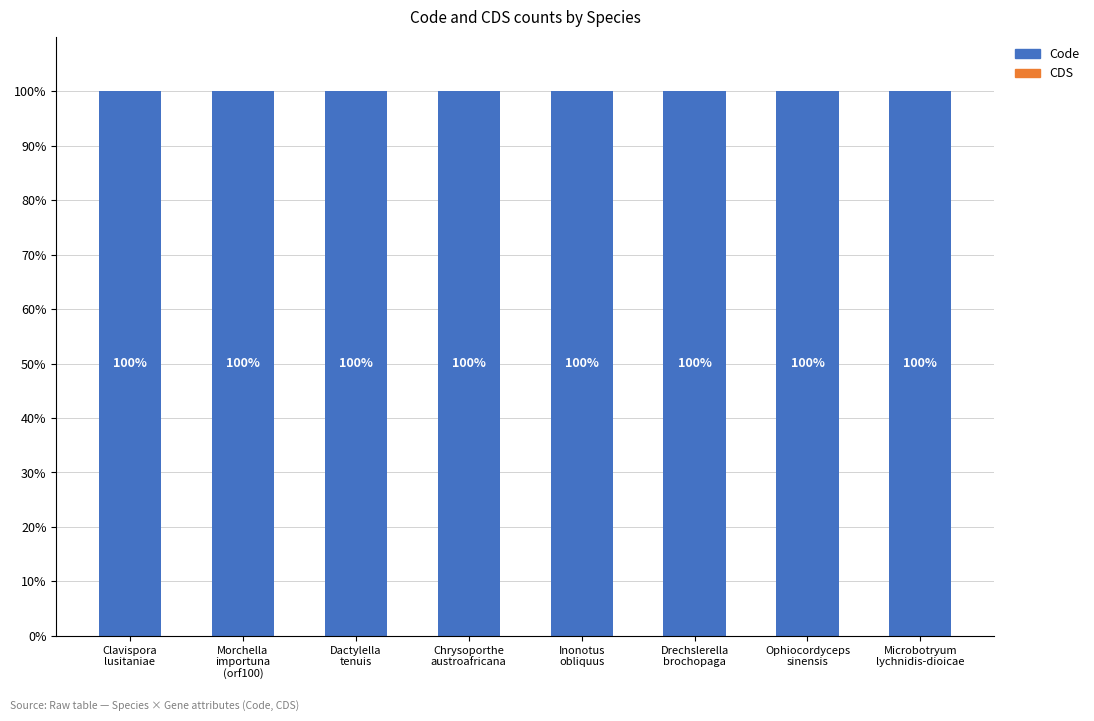

List the labels in order of Code value, smallest first.

Clavispora
lusitaniae, Morchella
importuna
(orf100), Dactylella
tenuis, Chrysoporthe
austroafricana, Inonotus
obliquus, Drechslerella
brochopaga, Ophiocordyceps
sinensis, Microbotryum
lychnidis-dioicae